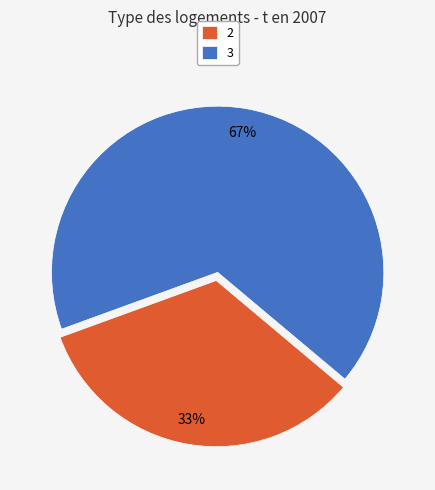

Which has a higher value, 2 or 3?

3